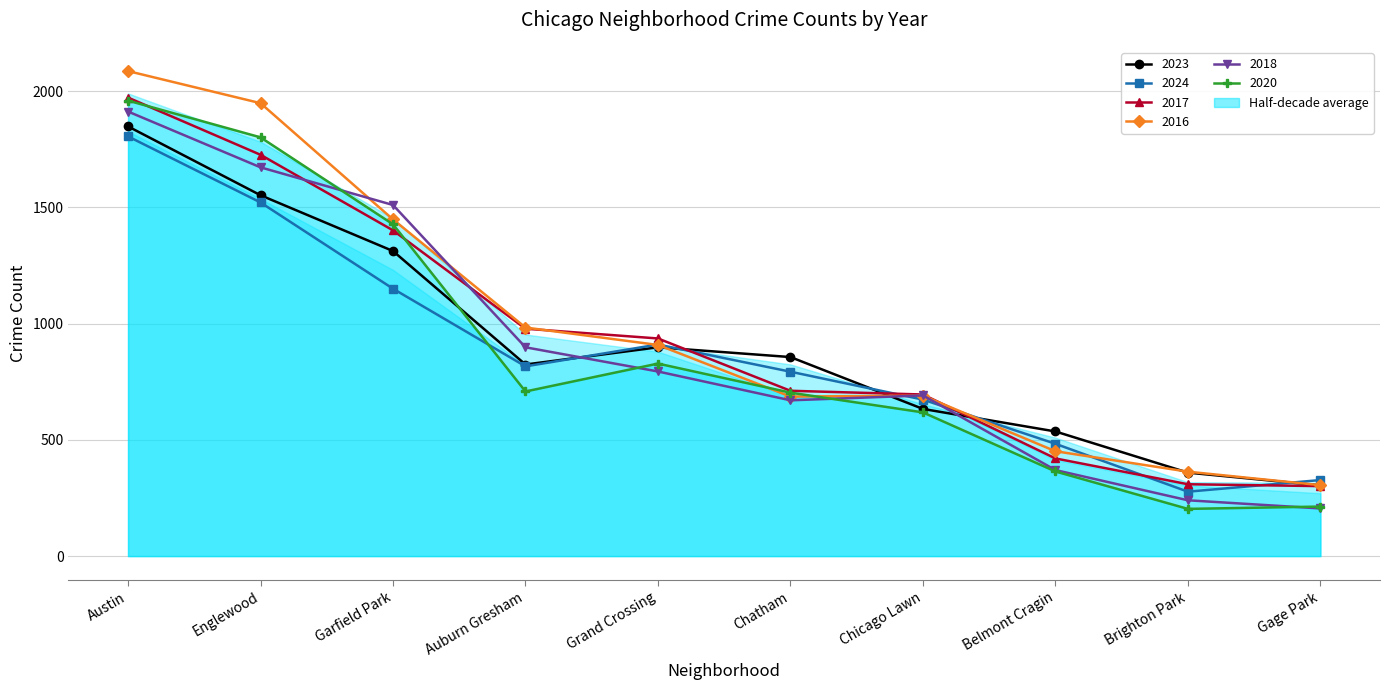

What is the greatest value displayed?

2086